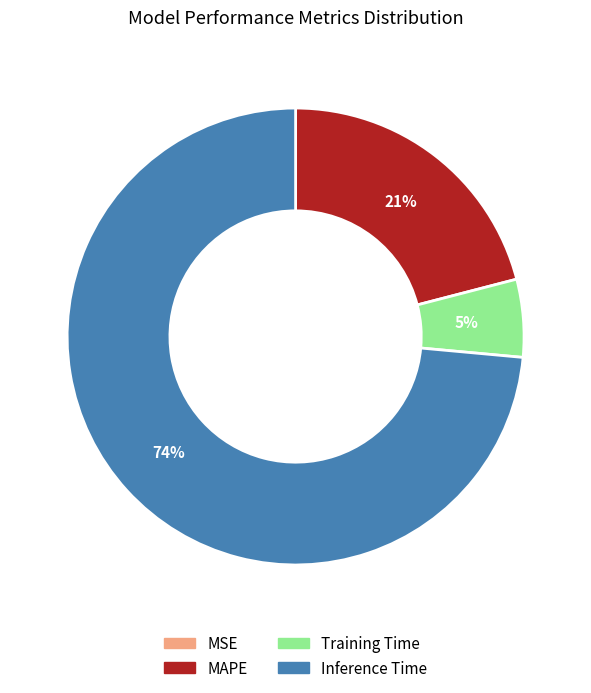

To the nearest percent, what is the average slice percentage?

25%